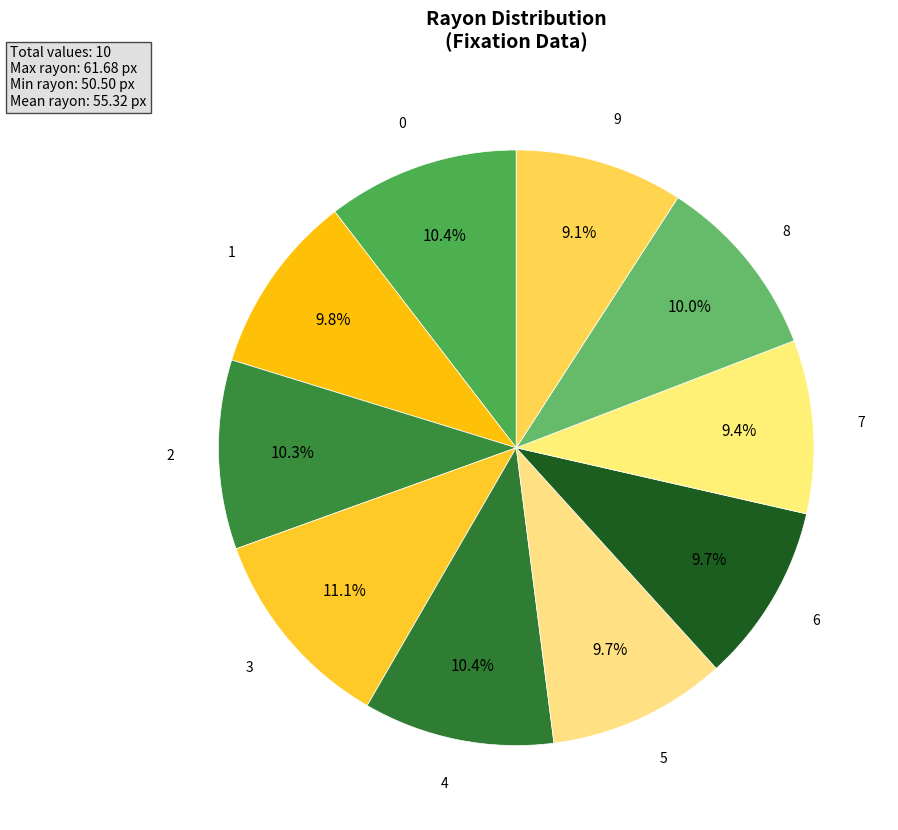

How many segments does this pie chart have?

10